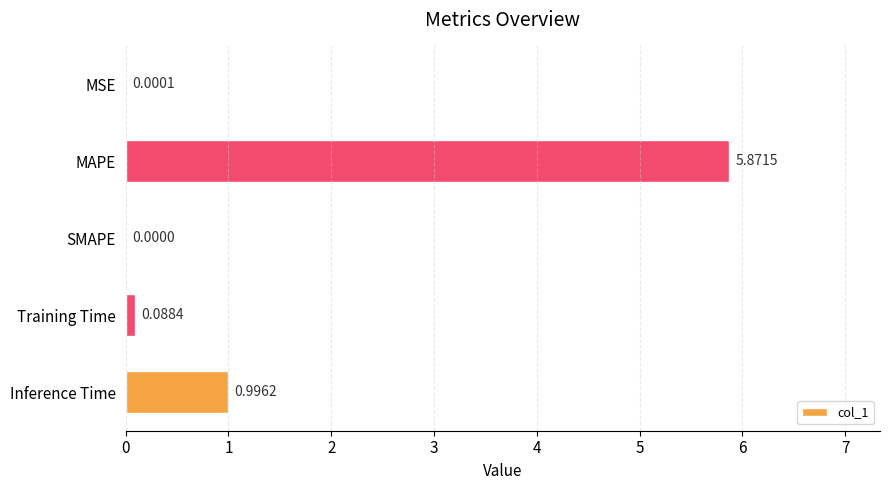

Between Training Time and MAPE, which is larger?

MAPE